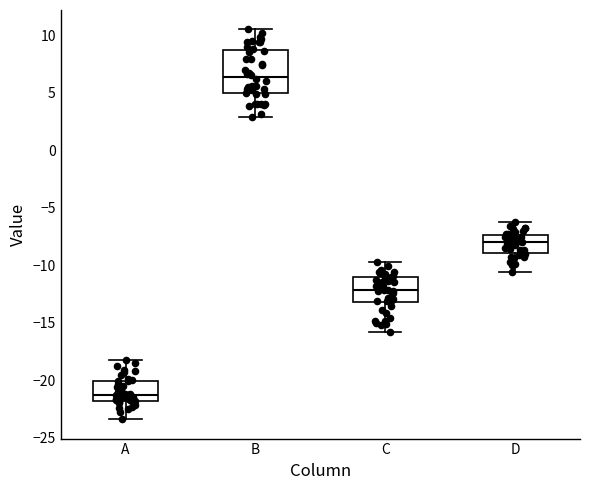

Which box has the highest median line?

B